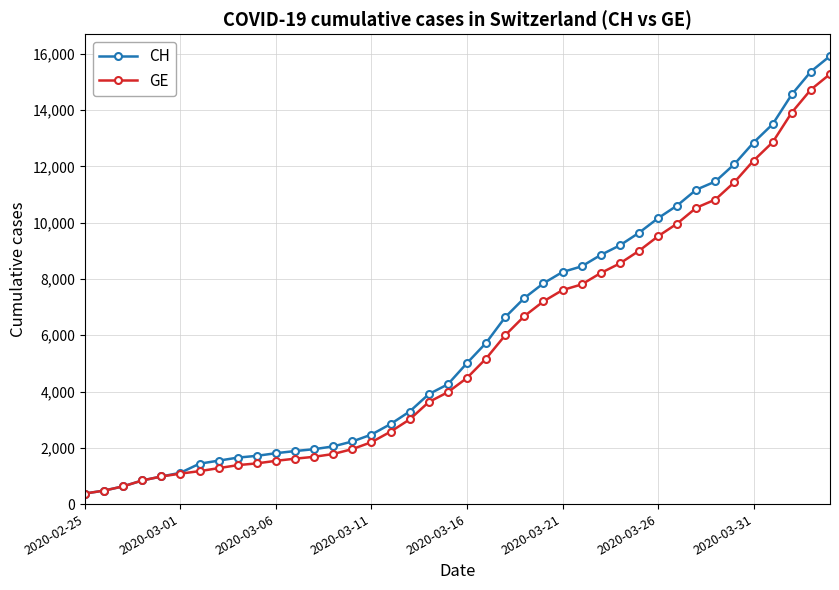

At how many categories does at least one series exceed 12460?

5